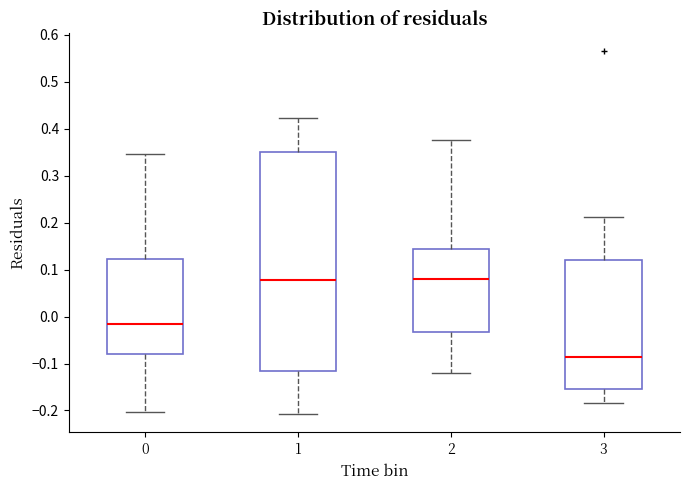

Reading left to right, transcribe this box plot: for each box, give where its median line is, the range the box spans, and where its two whiskers end, as read against the y-axis. The values are not printed on the chart, so give them approximately, as read against the axis.

0: median -0.02, box -0.08 to 0.12, whiskers -0.20 to 0.35
1: median 0.08, box -0.12 to 0.35, whiskers -0.21 to 0.42
2: median 0.08, box -0.03 to 0.14, whiskers -0.12 to 0.38
3: median -0.09, box -0.15 to 0.12, whiskers -0.18 to 0.21